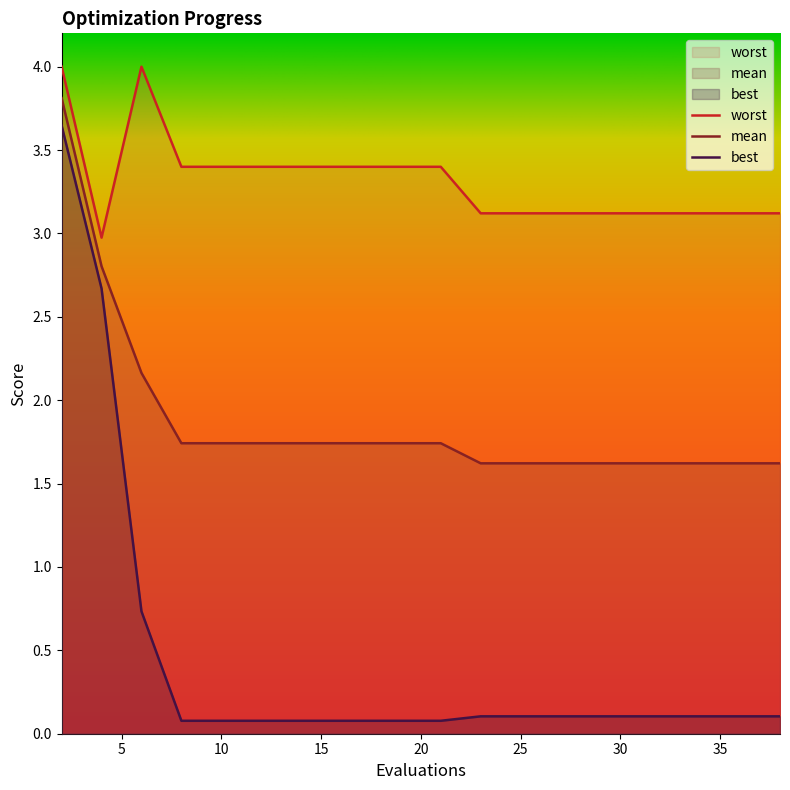

Which series has the widest spread of values?

best